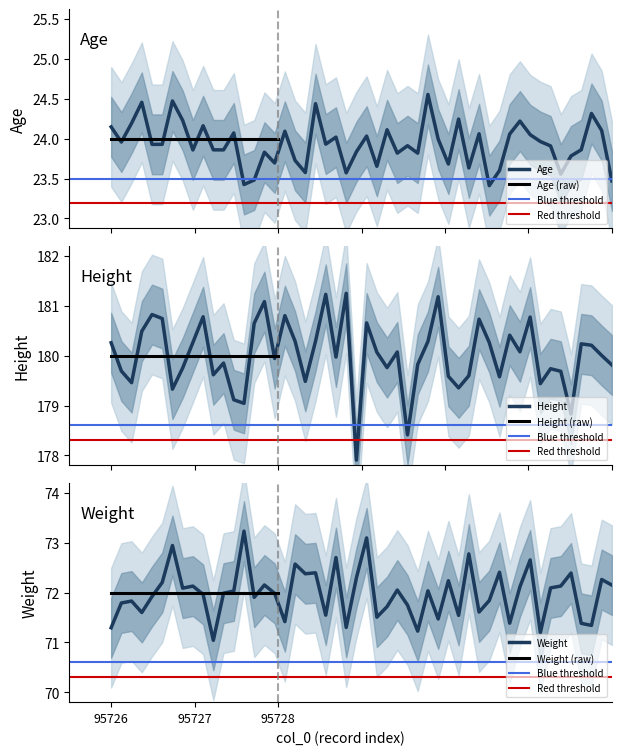

Which series has the largest total across all categories?

Height